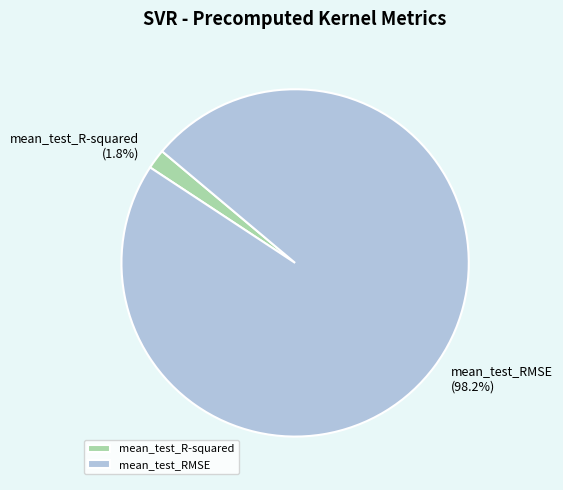

Combined, what portion of the pie is mean_test_R-squared and mean_test_RMSE?

100.0%